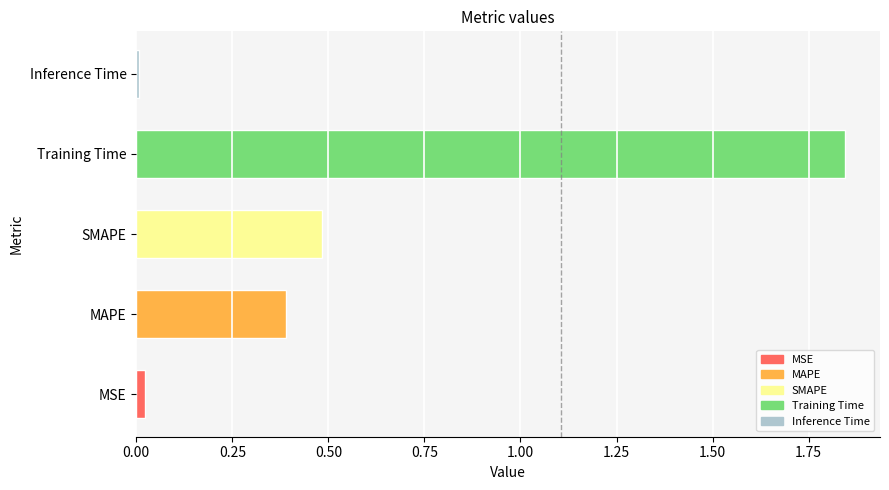

What is the sum of all values?

2.7